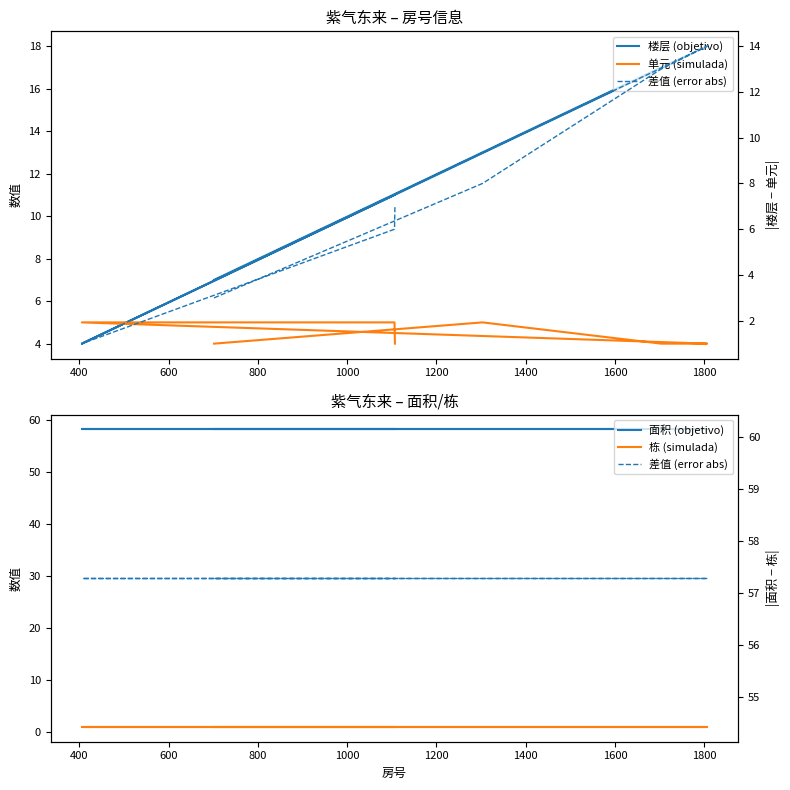

True or false: 单元 (simulada) and 栋 (simulada) intersect in this chart.

False